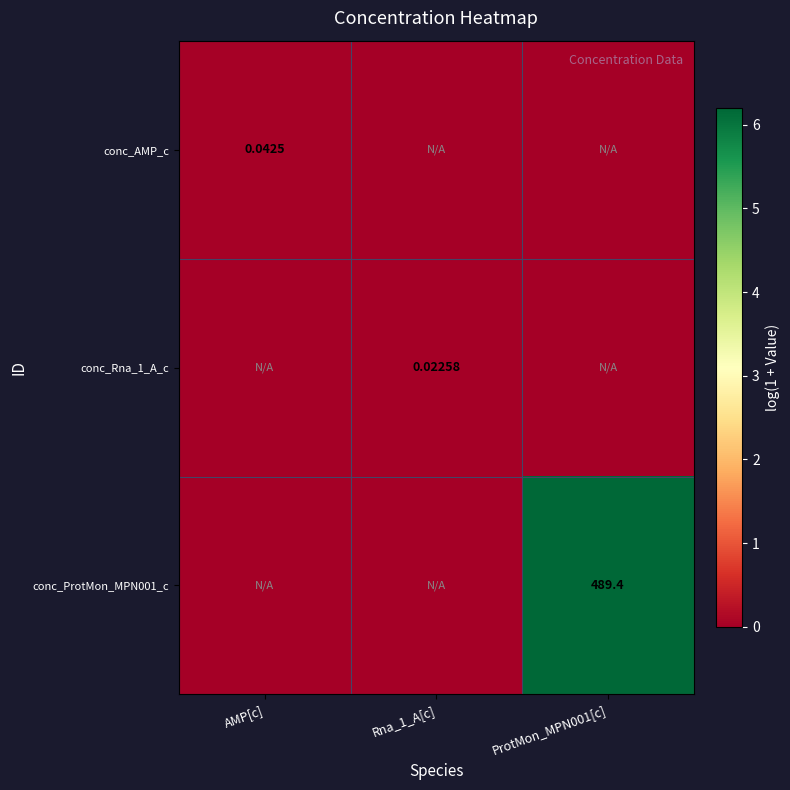

How many distinct data groups are displayed?

3